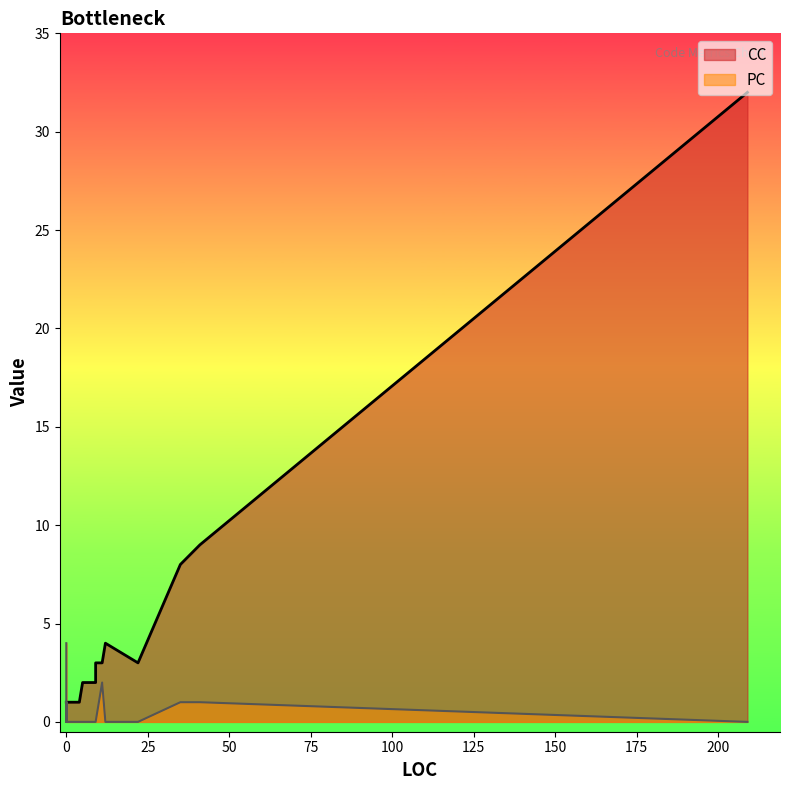

What is the average value of the CC series?

4